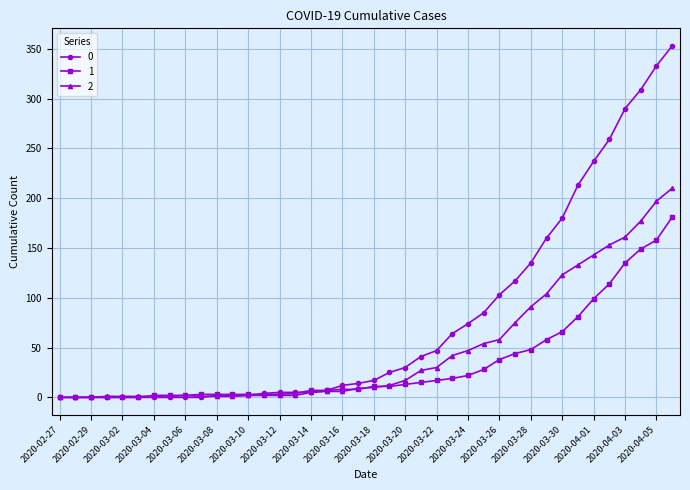

How many values in the 1 series are below 11?

20